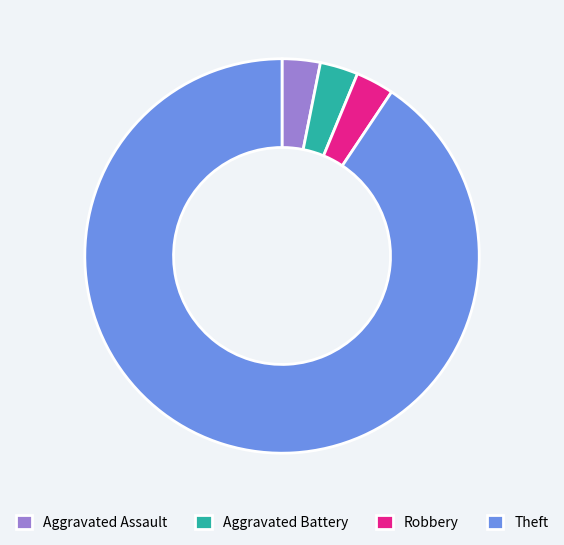

Does any single category account for the majority?

Yes